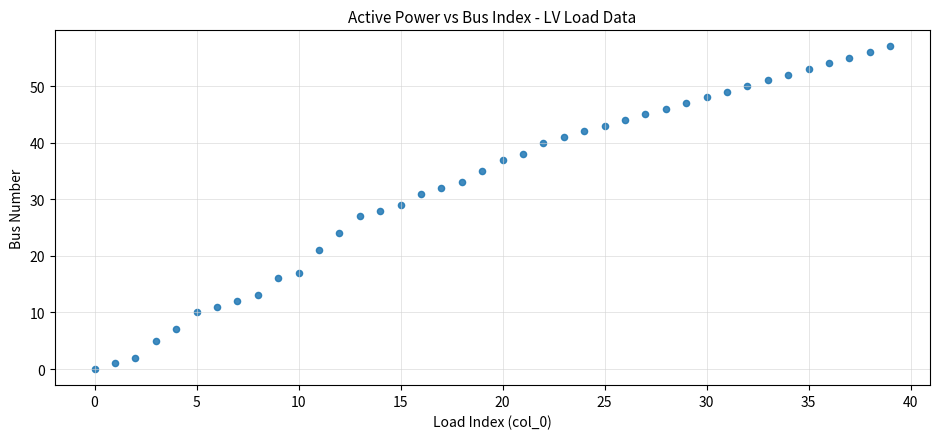

What is the range of Y values (max minus min)?

57